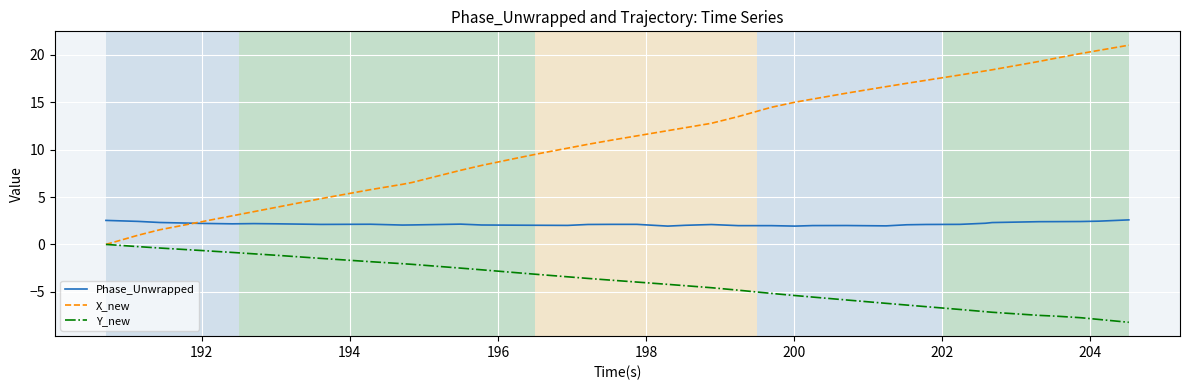

Which series has the largest range (max minus min)?

X_new